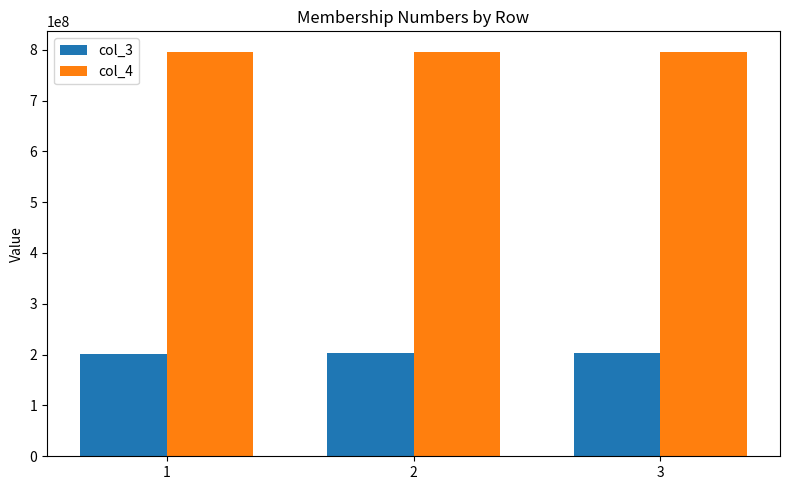

The value of col_3 at 1 is 335777213. True or false?

False